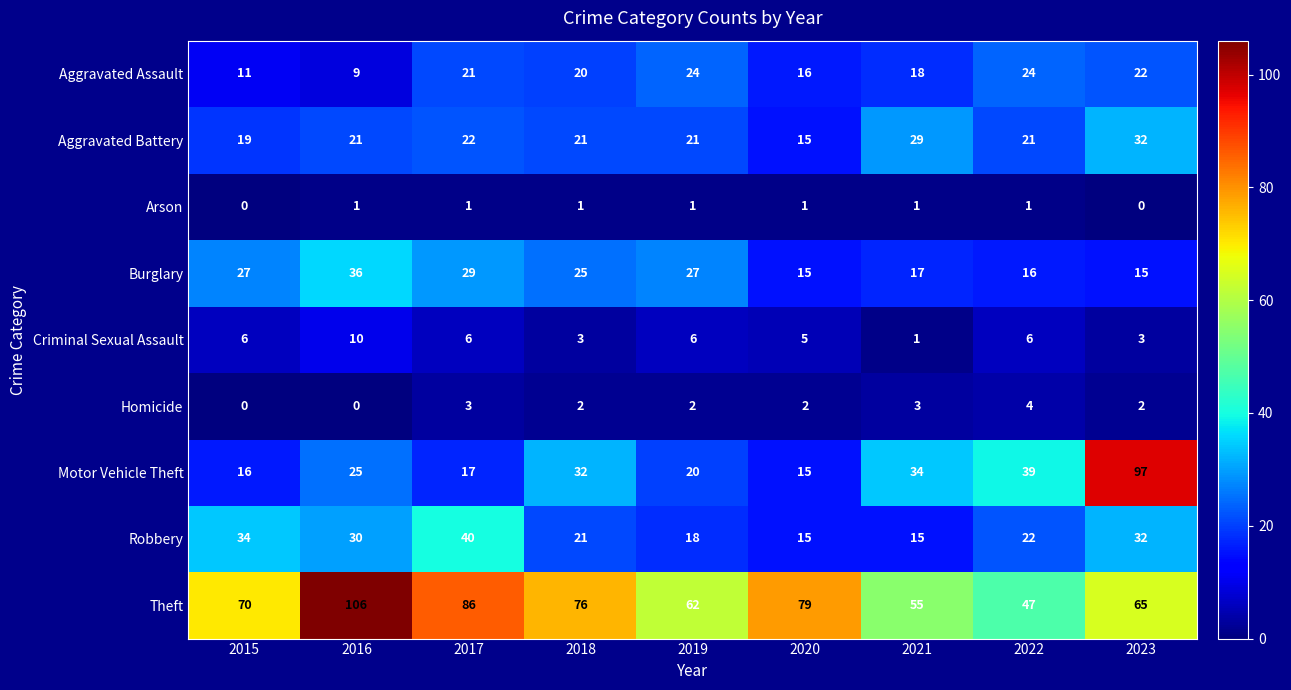

True or false: Aggravated Battery has a value of 55 at 2023.

False